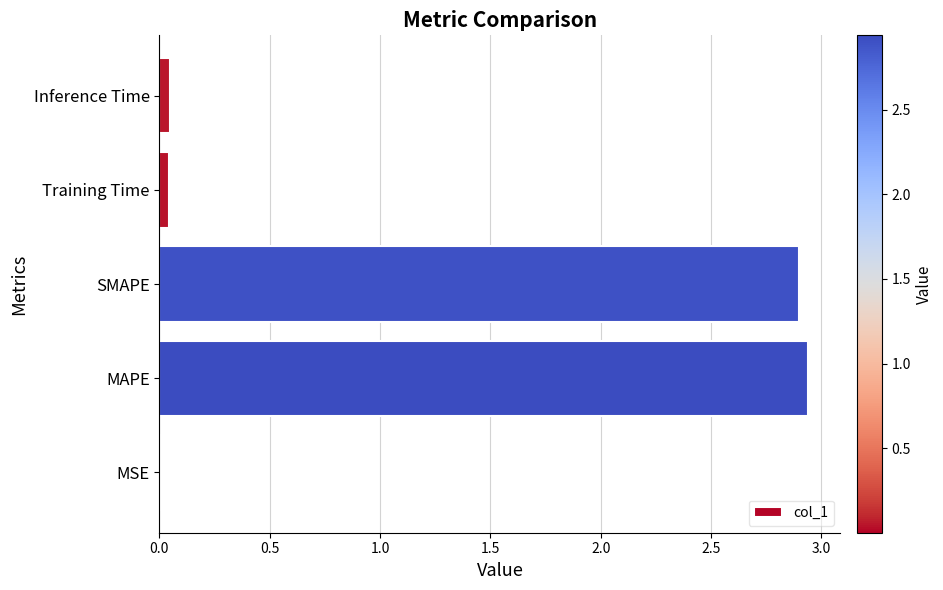

Which category has the highest value across all series?

MAPE